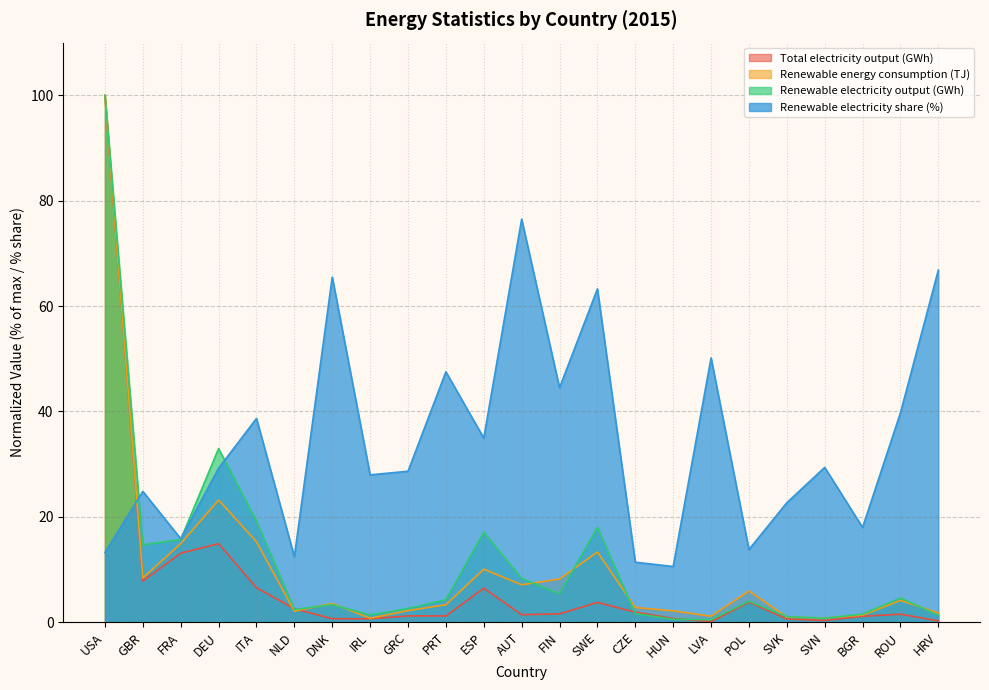

What is the value of the Total electricity output (GWh) point at the 13th from the left?

1.6